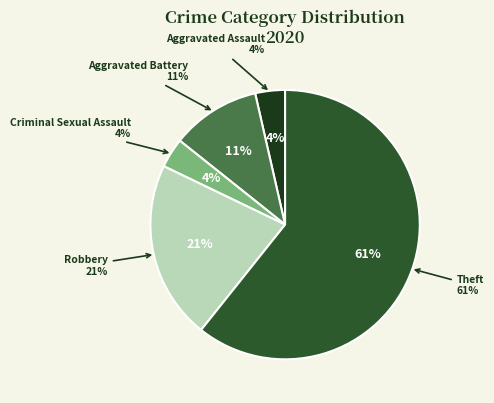

What is the majority slice?

Theft